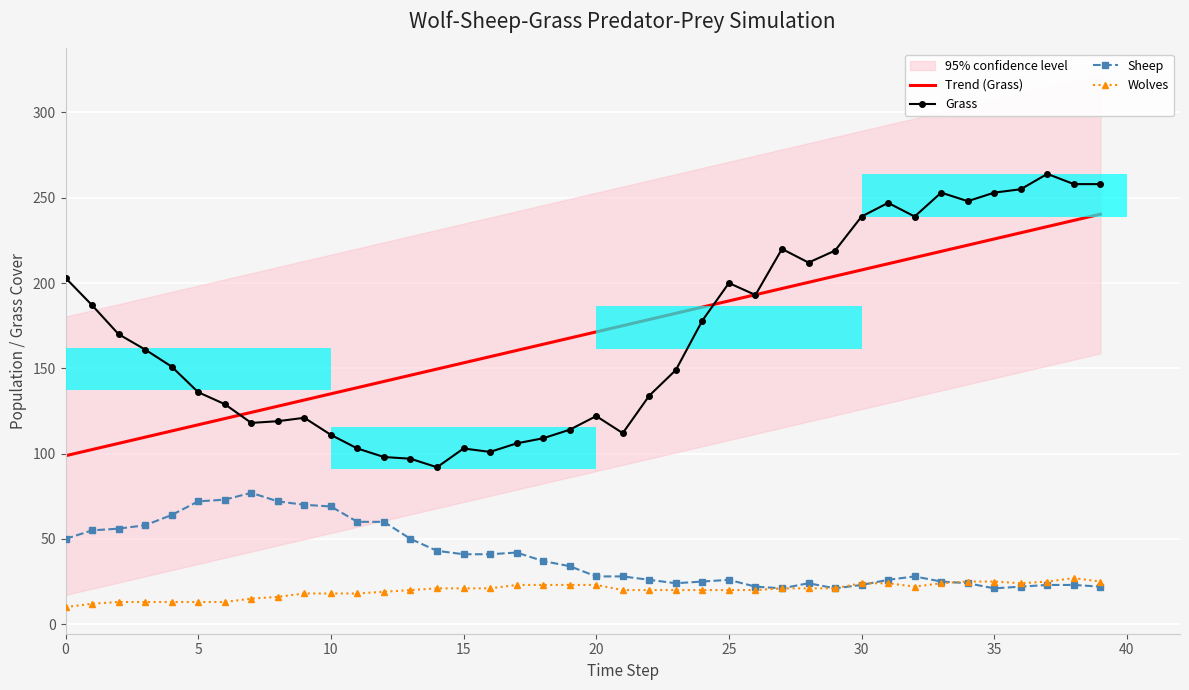

At which category does the chart reach its peak across all series?

37